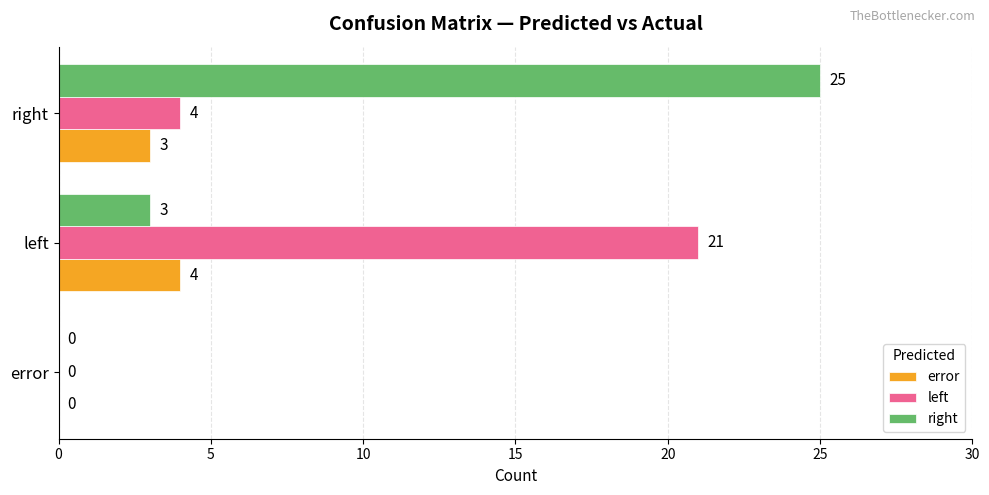

What is the maximum value shown in the chart?

25